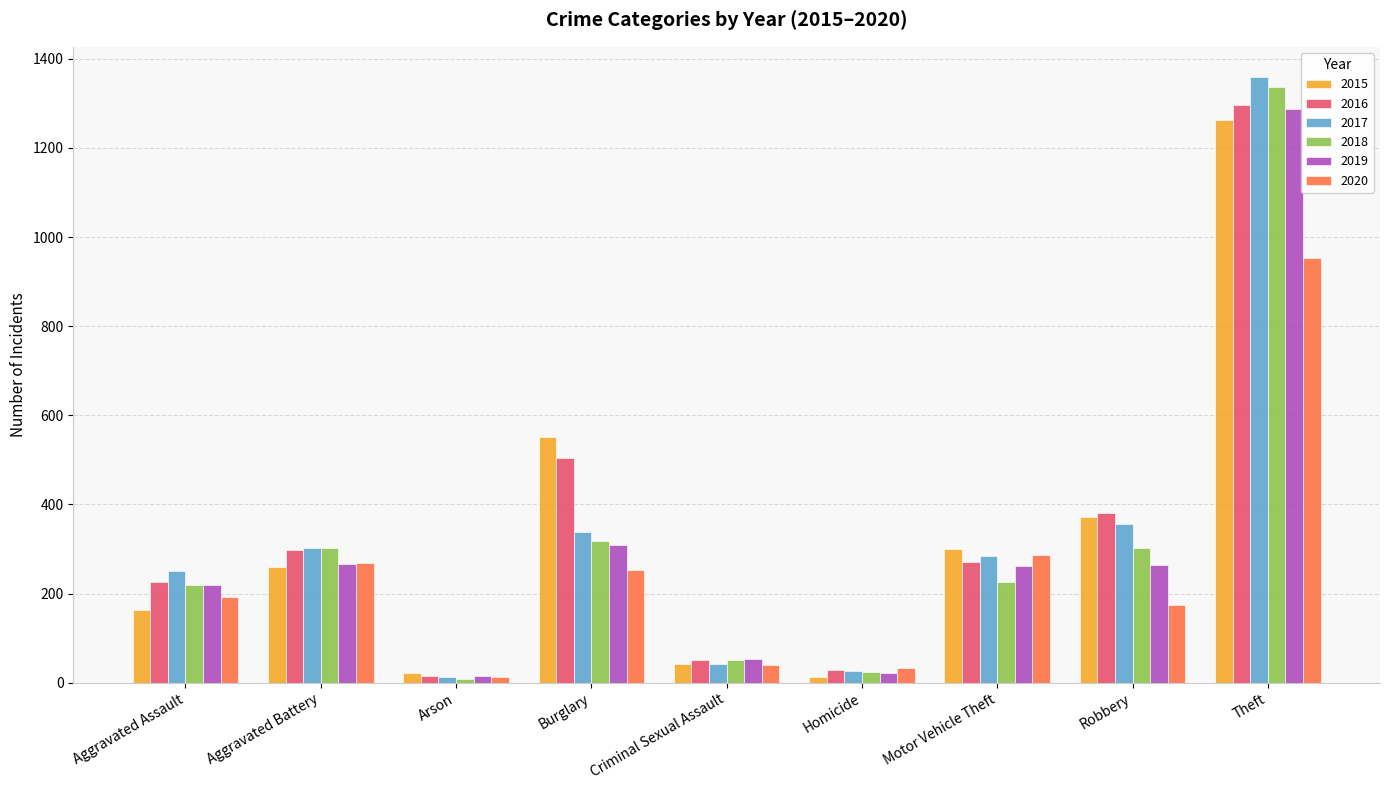

What is the smallest value displayed?

8